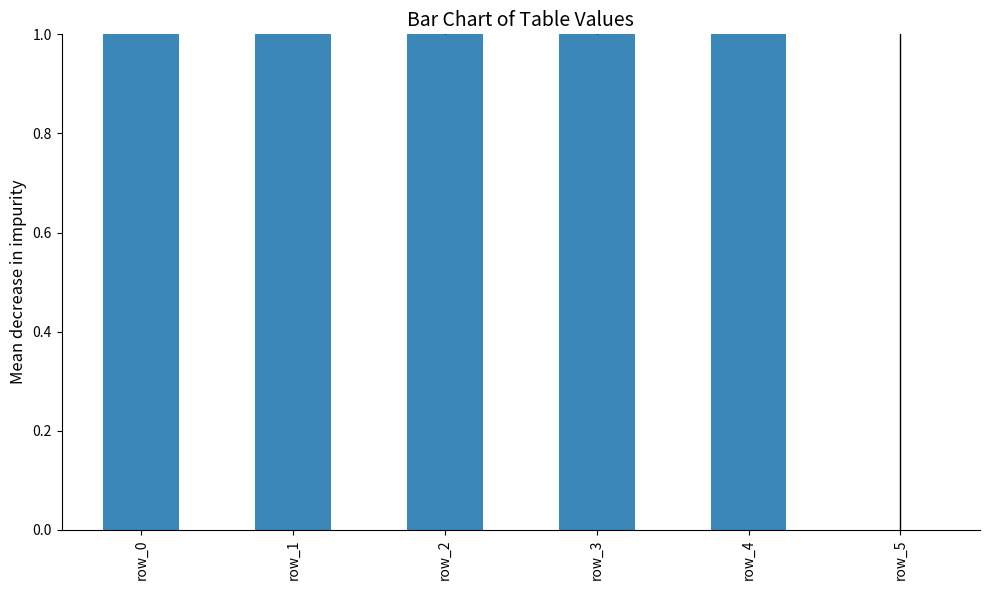

What is the value of the 5th bar from the left?

3